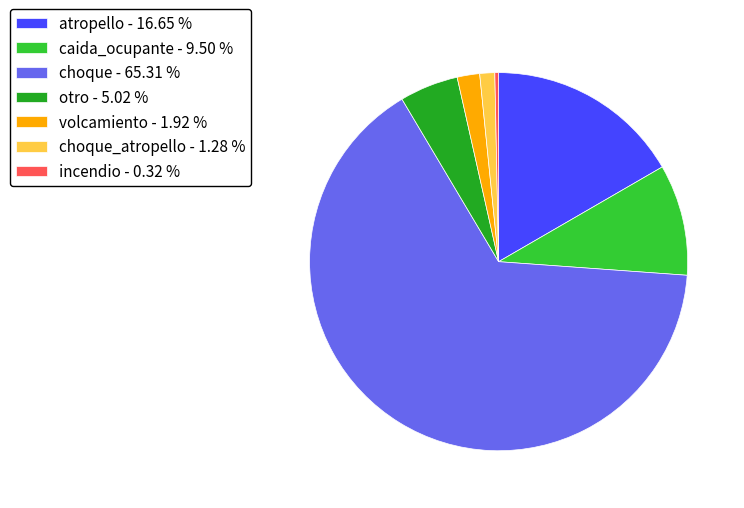

Rank the categories by value from highest to lowest.

choque - 65.31 %, atropello - 16.65 %, caida_ocupante - 9.50 %, otro - 5.02 %, volcamiento - 1.92 %, choque_atropello - 1.28 %, incendio - 0.32 %